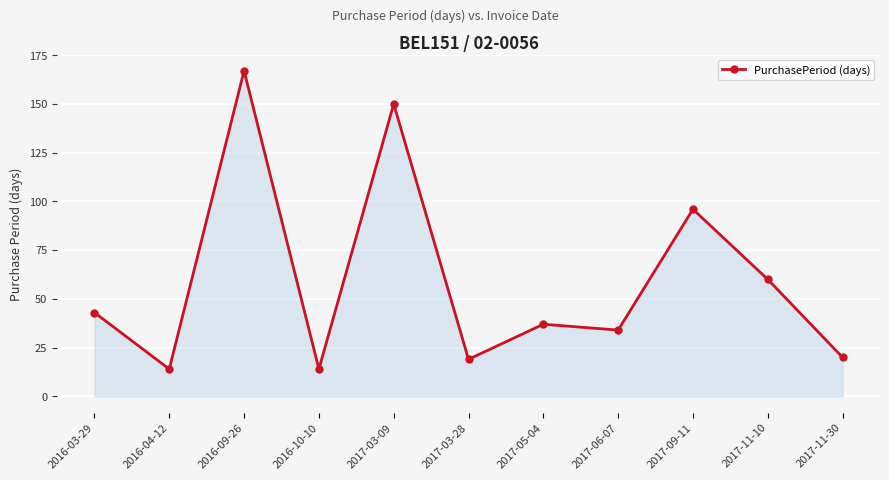

At which category does the data reach its first local peak?

2016-09-26